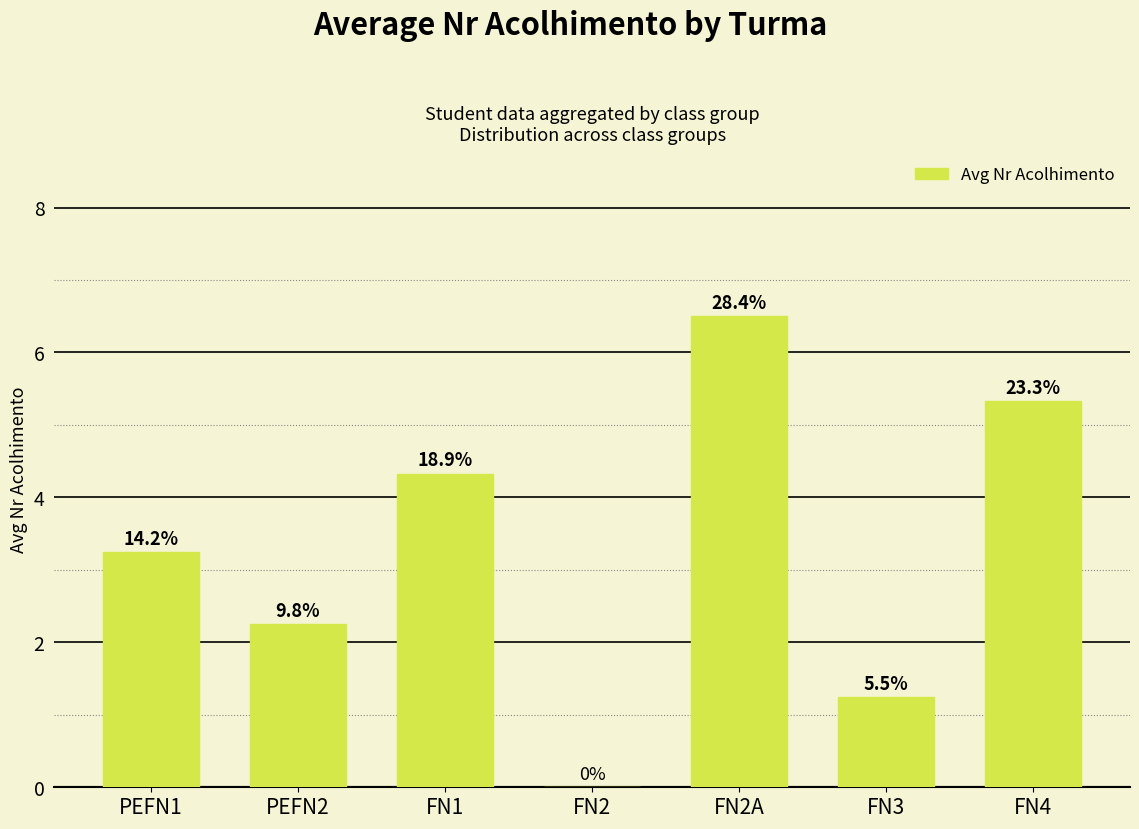

Reading left to right, transcribe all the data shown in this chart.

PEFN1=3.2	PEFN2=2.2	FN1=4.3	FN2=0.0	FN2A=6.5	FN3=1.2	FN4=5.3